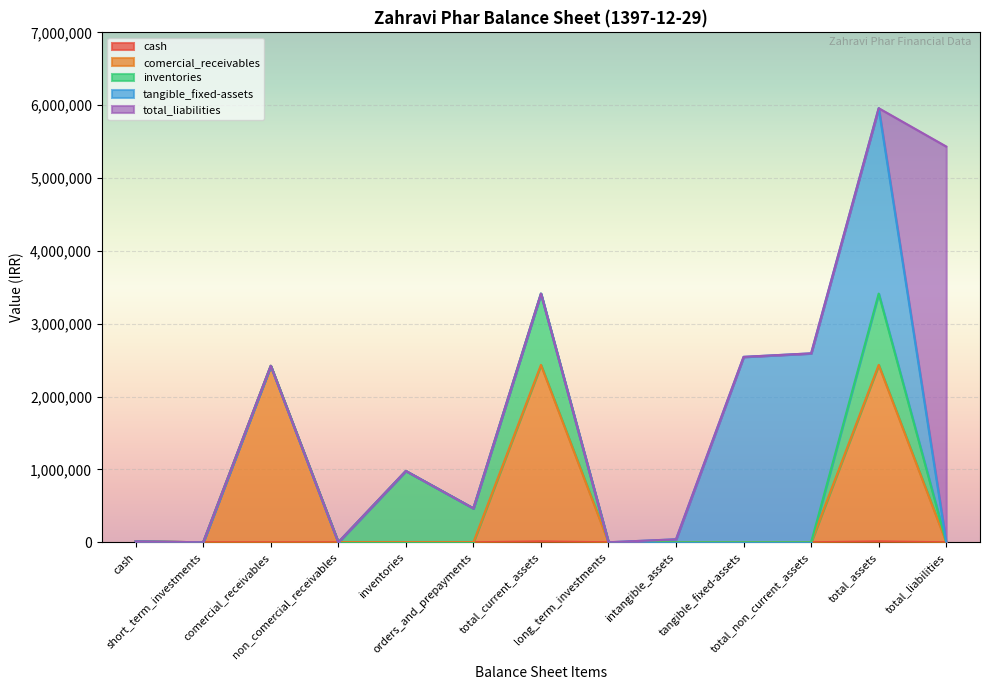

What is the total value across all series at total_current_assets?

3413921